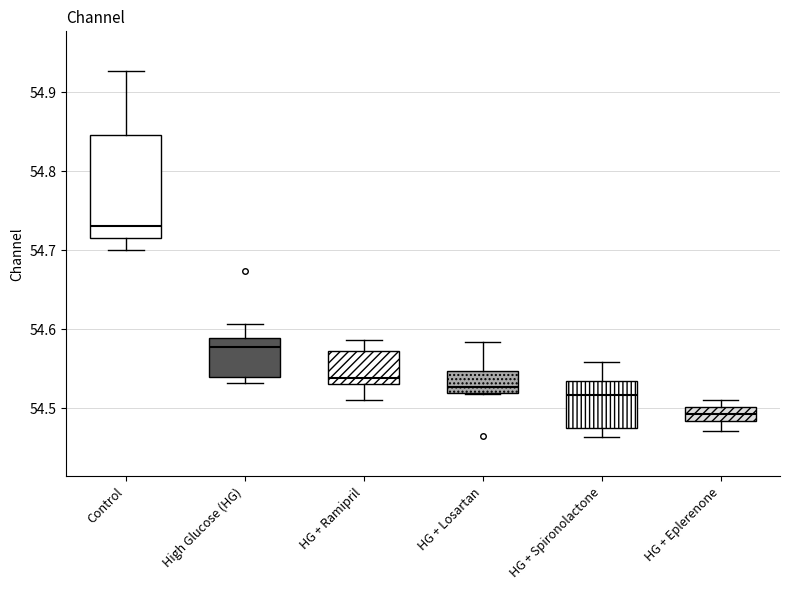

Which box is the tallest, from its lower edge to its upper edge?

Control